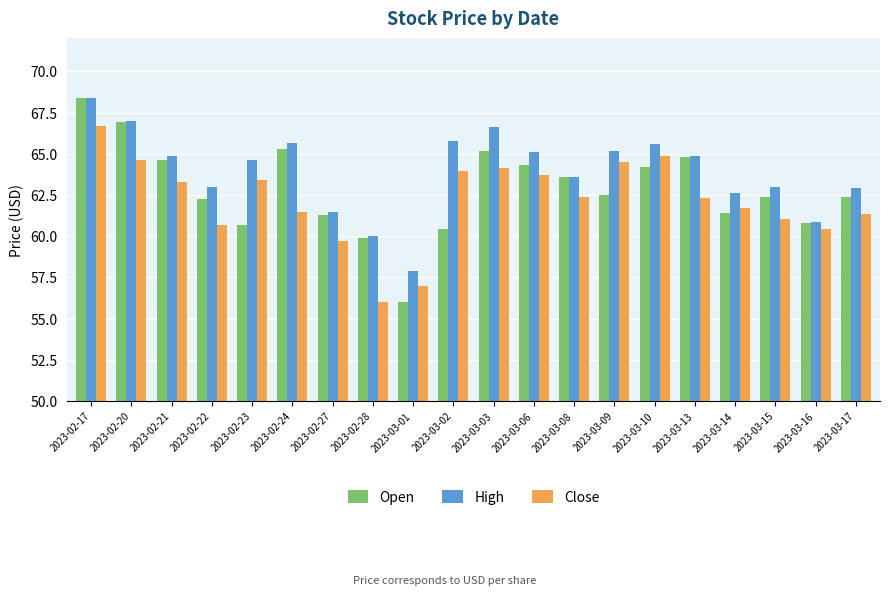

What position from the right is 2023-03-06?

9